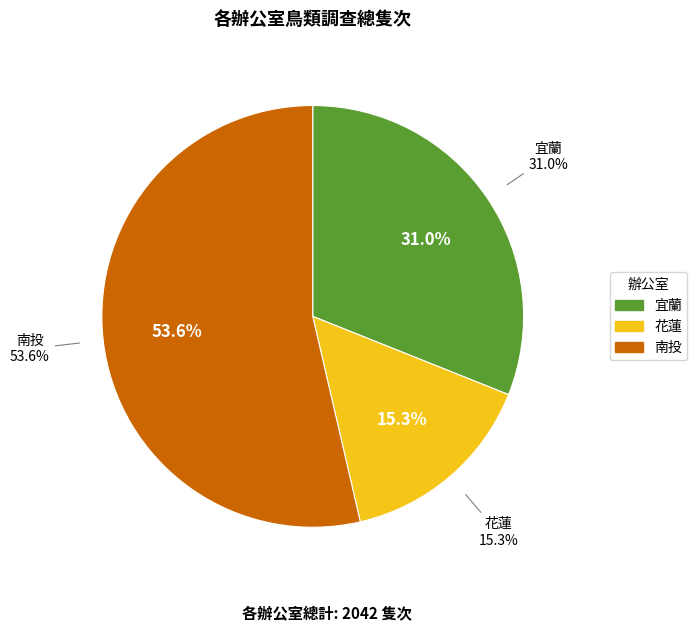

To the nearest percent, what percentage of the pie is 花蓮?

15%